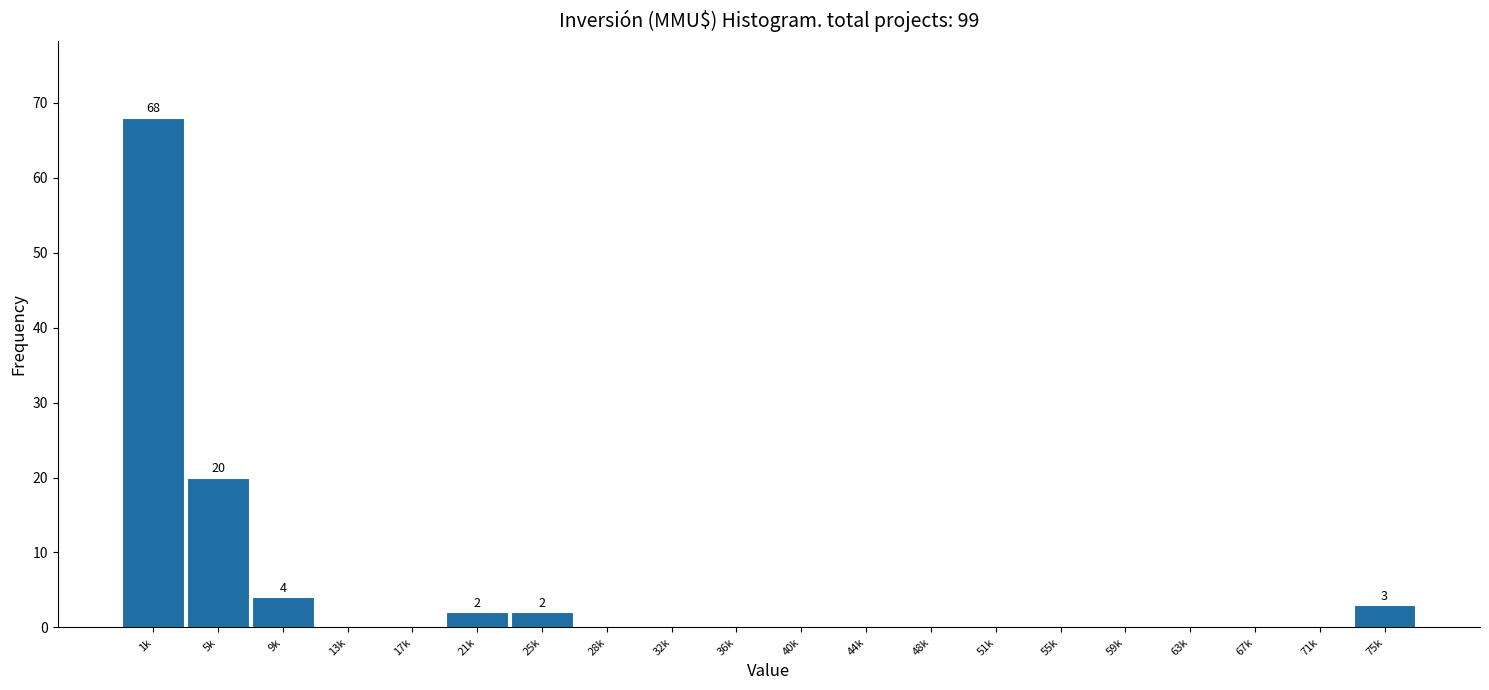

Reading left to right, extract all data points from this chart.

1k=68	5k=20	9k=4	13k=0	17k=0	21k=2	25k=2	28k=0	32k=0	36k=0	40k=0	44k=0	48k=0	51k=0	55k=0	59k=0	63k=0	67k=0	71k=0	75k=3